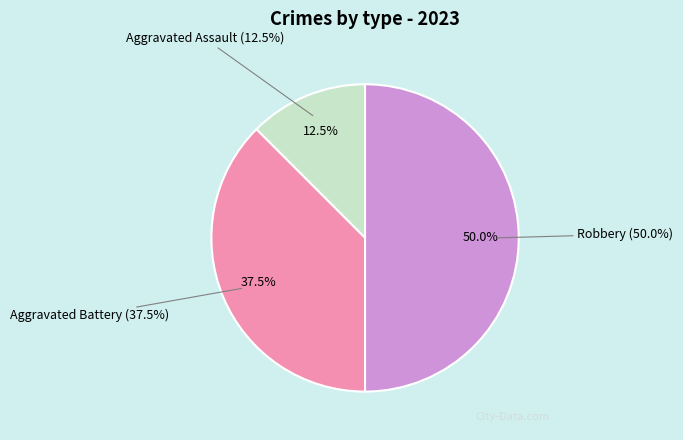

The Aggravated Battery slice represents 49% of the pie. True or false?

False